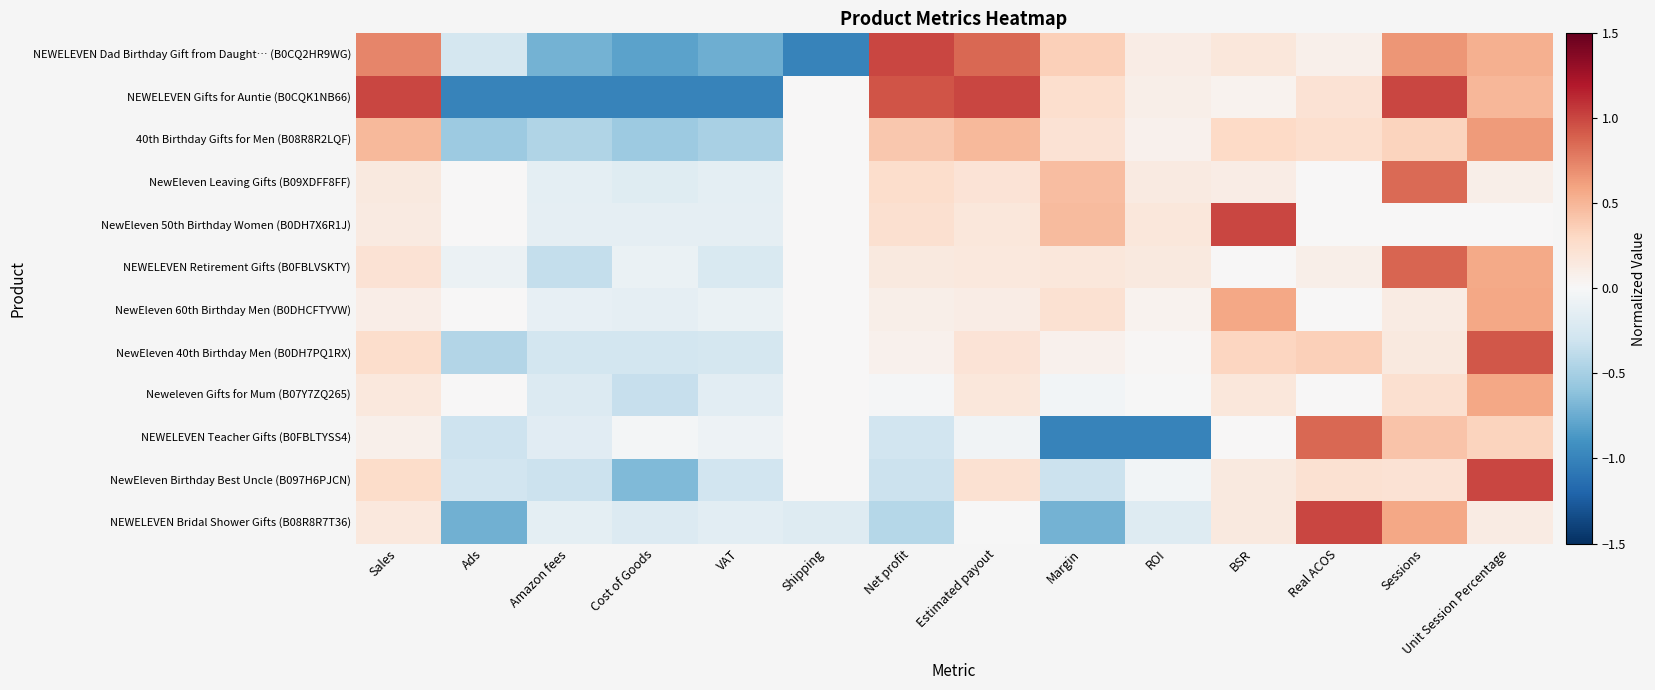

Between BSR and Real ACOS, which is larger?

BSR